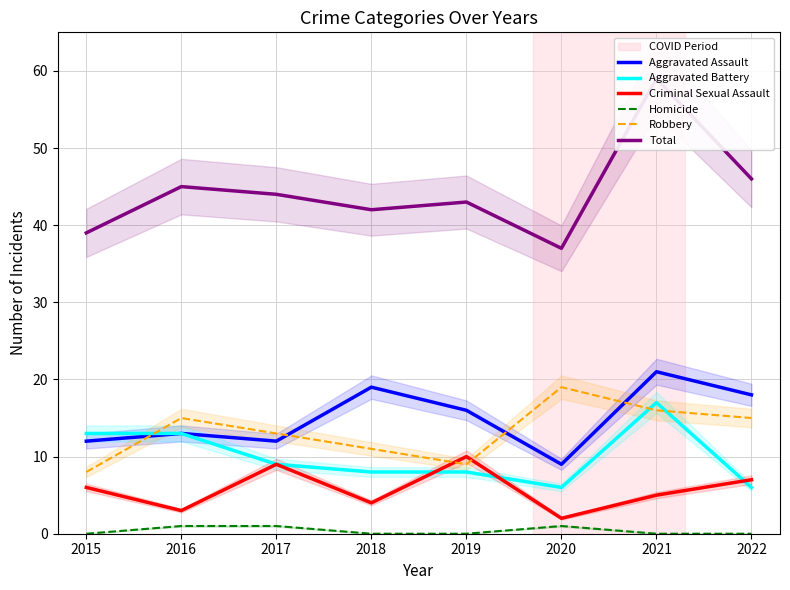

True or false: Aggravated Battery has more than 0 interior local peaks.

True